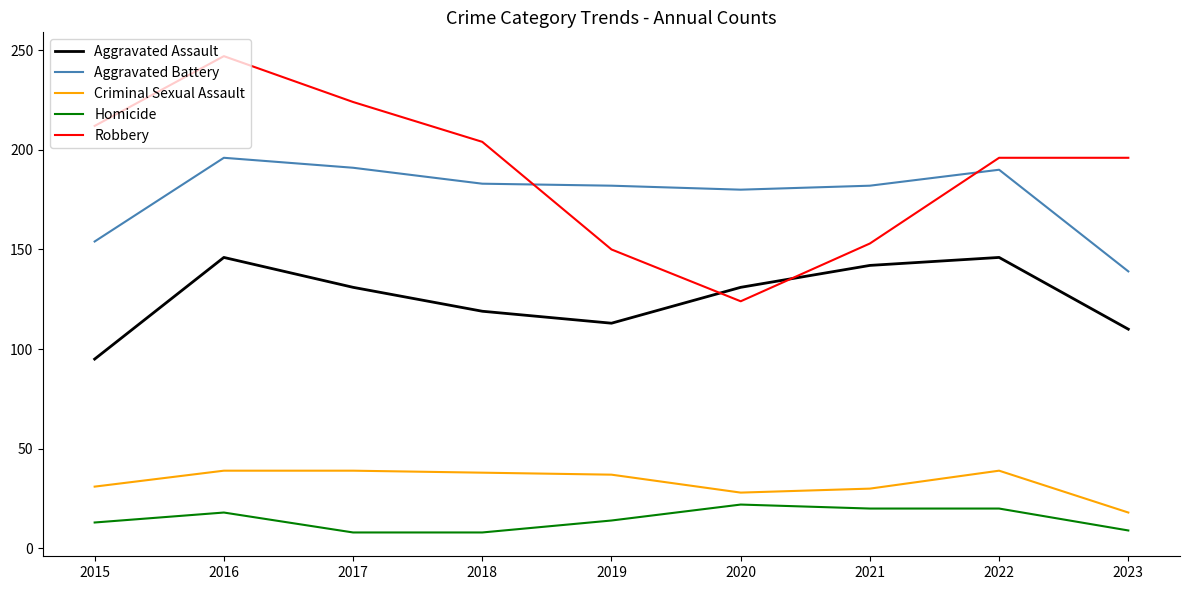

Does the chart have visible grid lines?

No